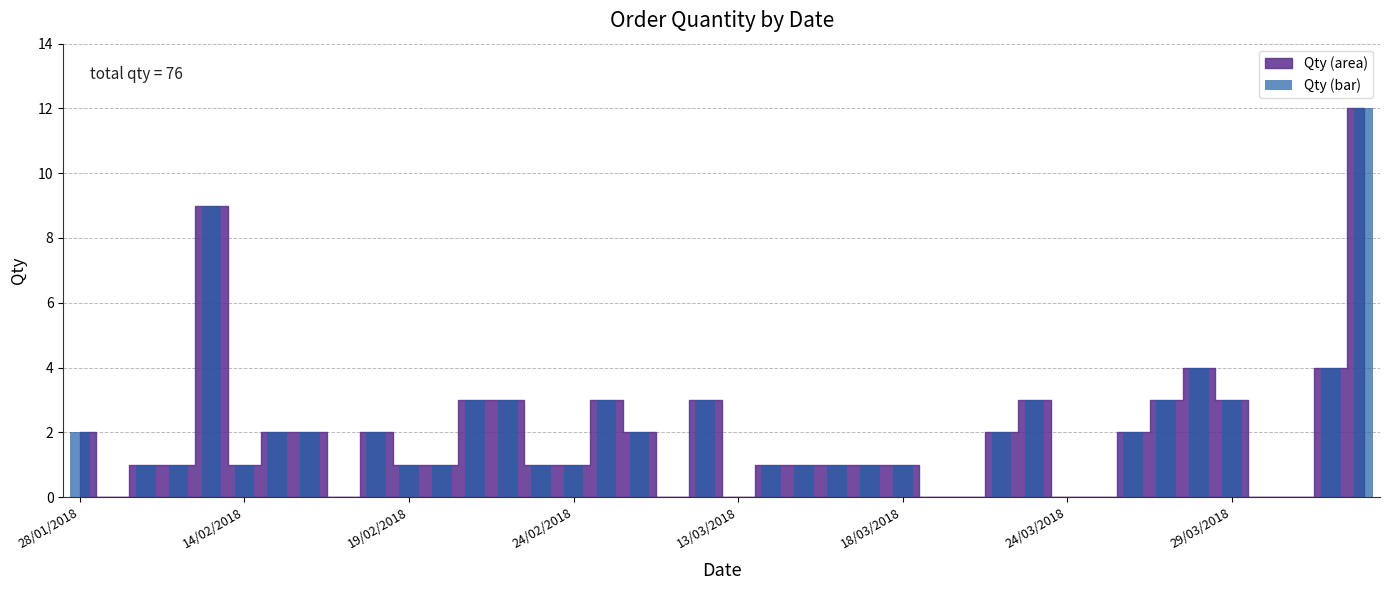

What is the sum of all values?

76